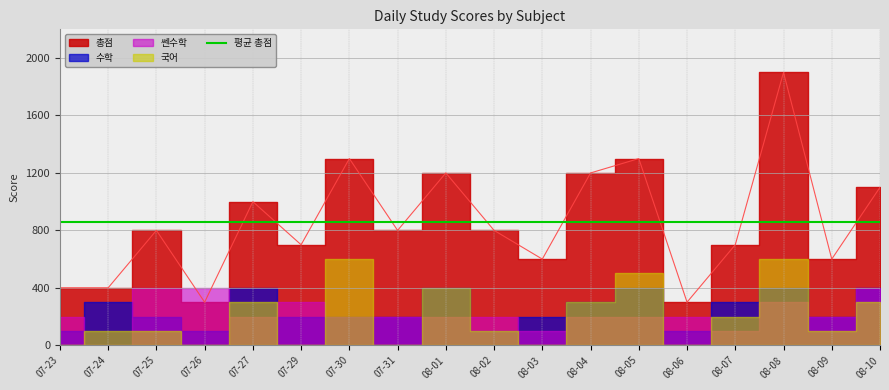

Which category has the lowest value across all series?

2025-07-23